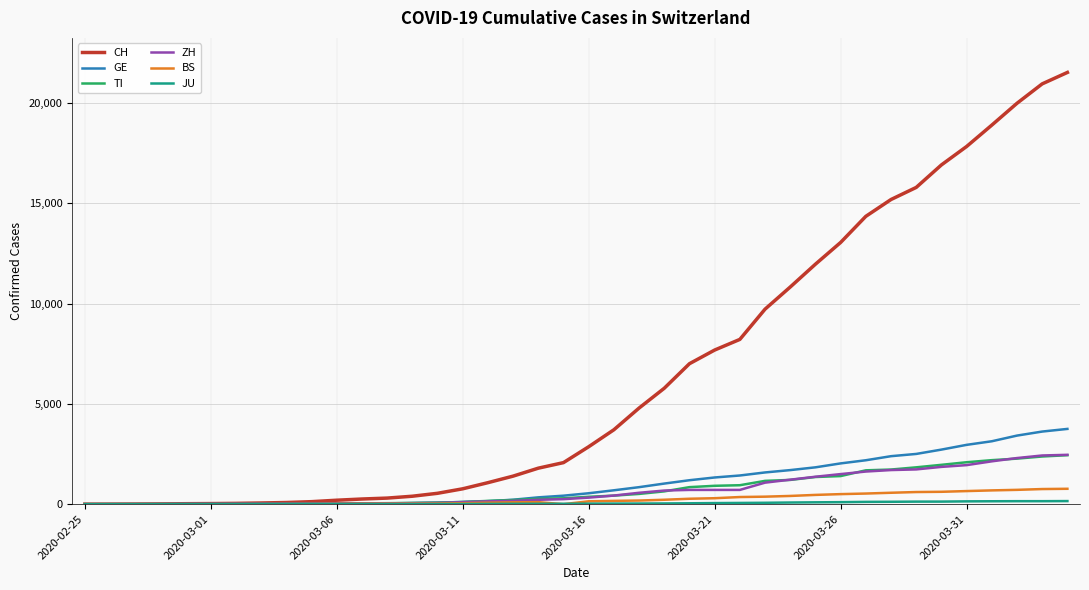

What is the greatest value displayed?

21530